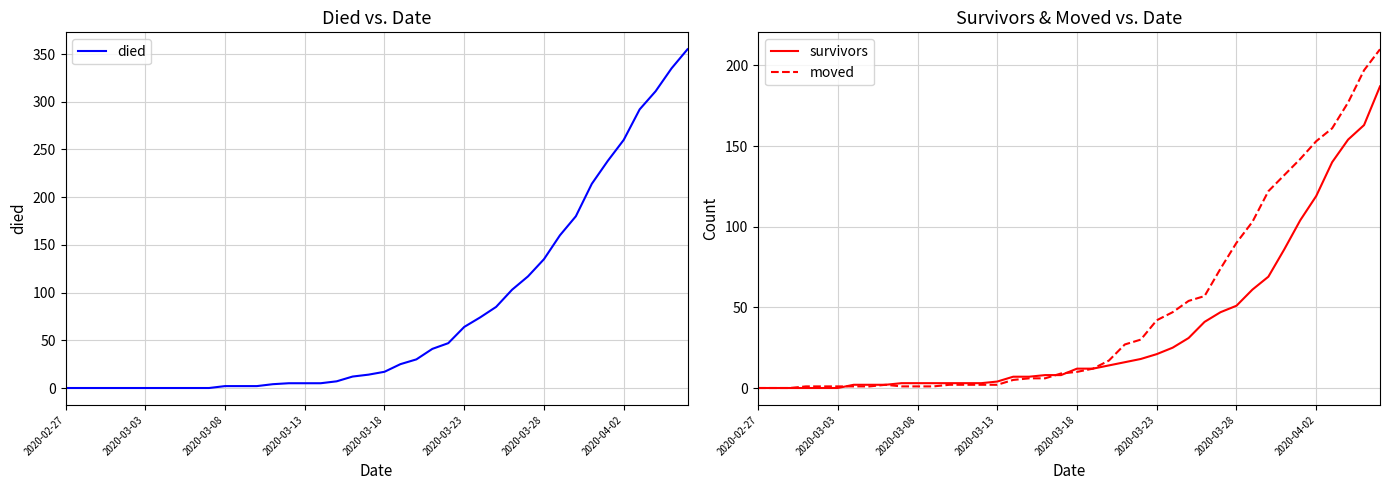

Is it true that died equals 115 at 2020-02-27?

False